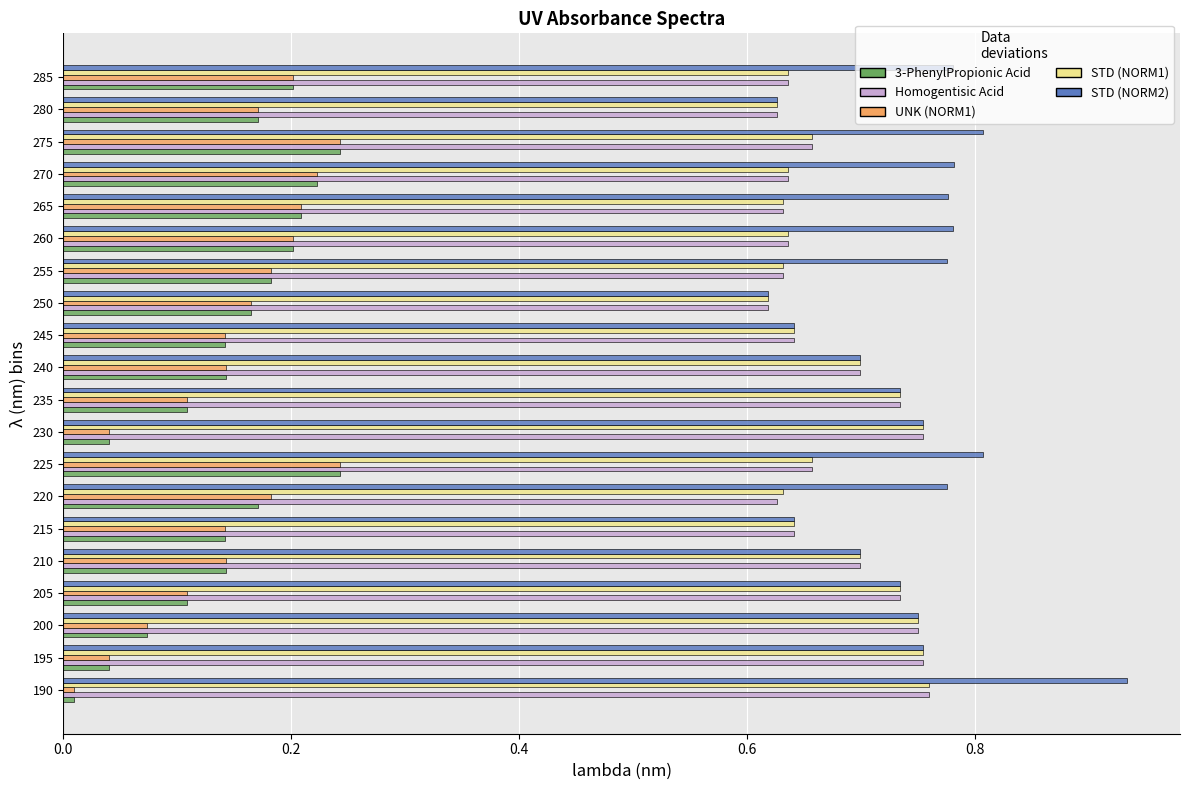

The value of STD (NORM1) at 200 is 1.2. True or false?

False